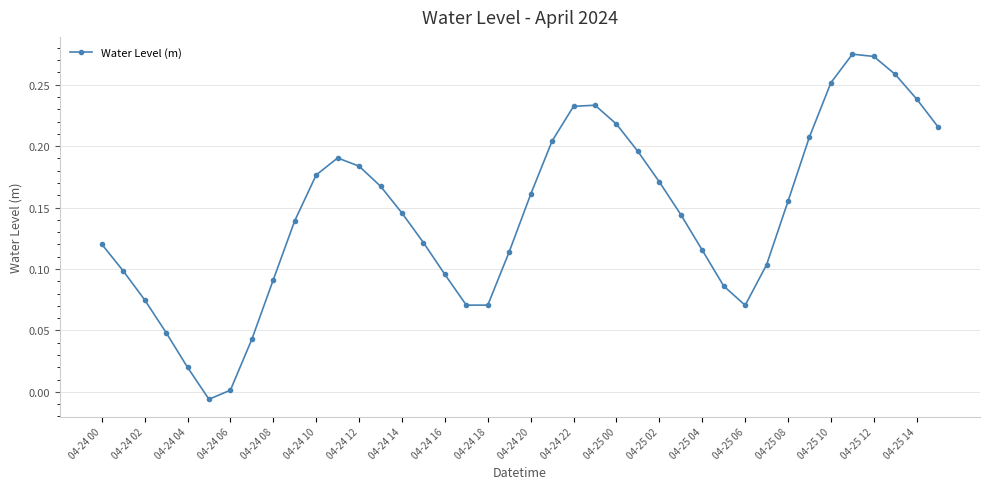

Count the number of values greater than 0.

39